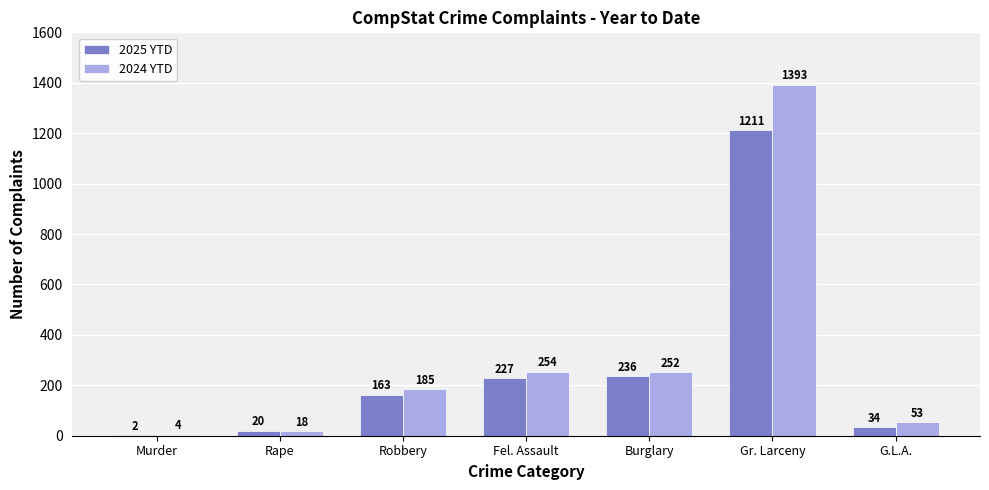

How many groups of bars are there?

7